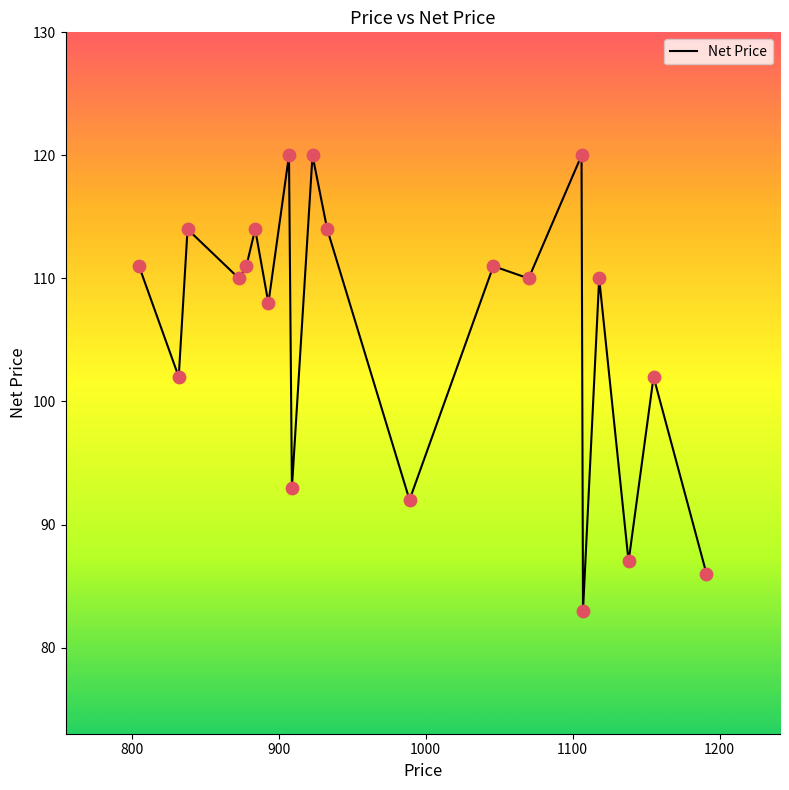

What is the maximum value shown in the chart?

120